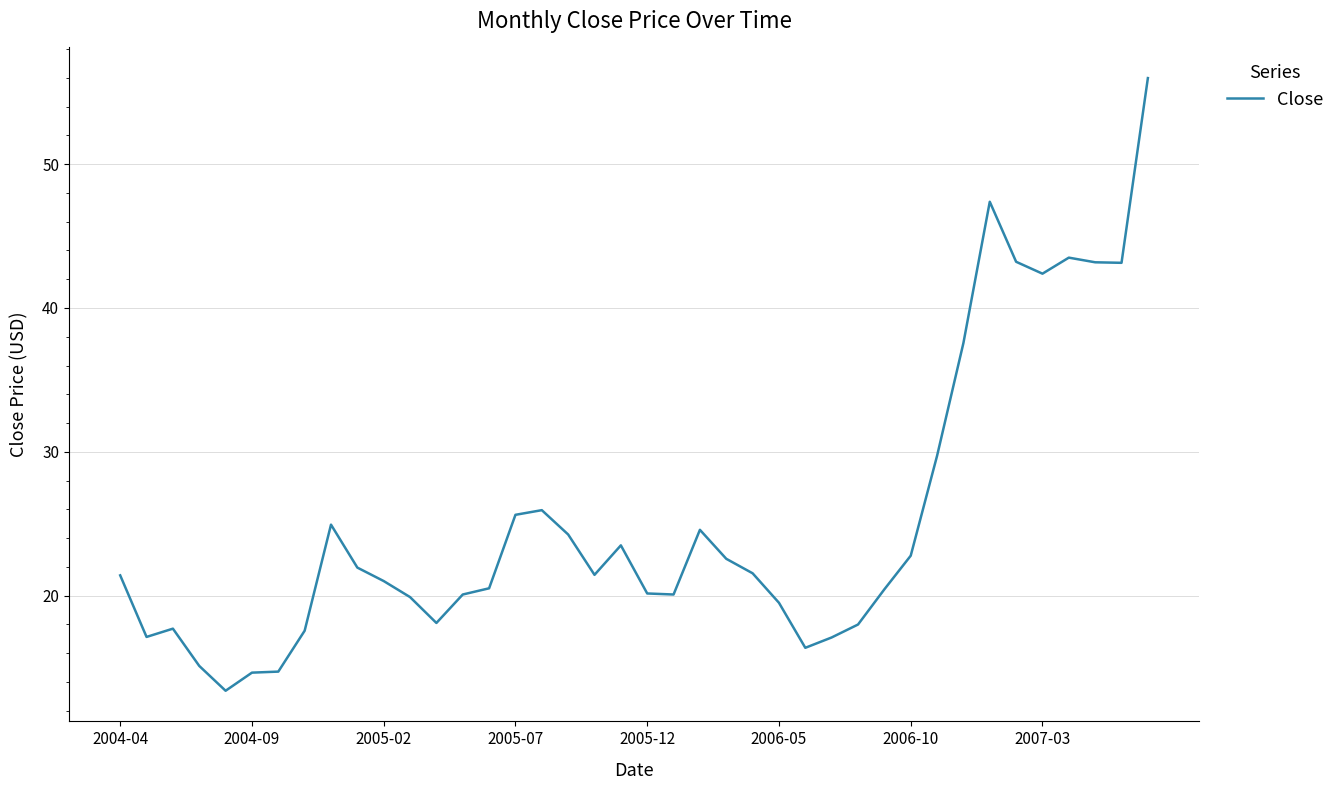

What is the maximum value shown in the chart?

56.0